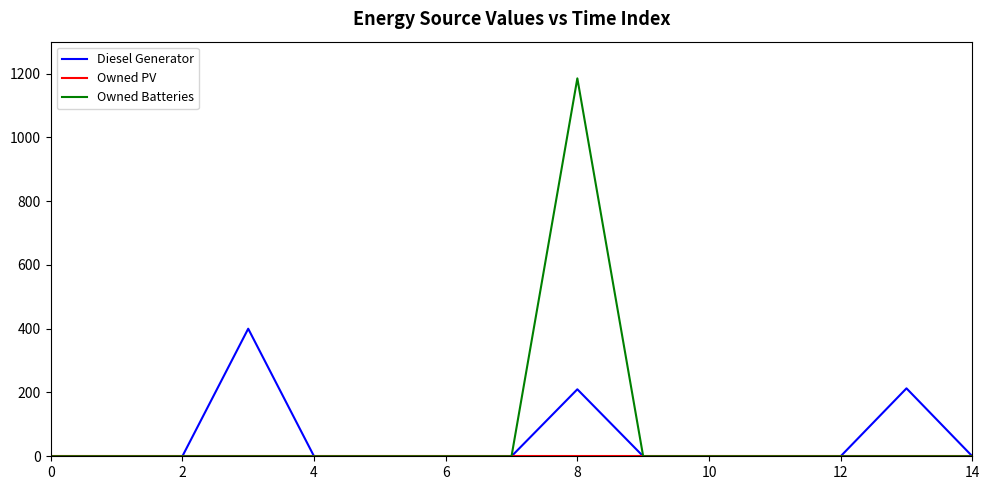

What is the greatest value displayed?

1185